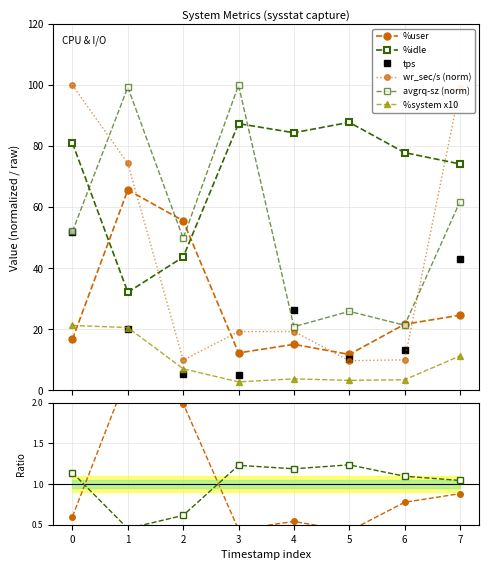

How many data points in %system x10 are above 7?

4